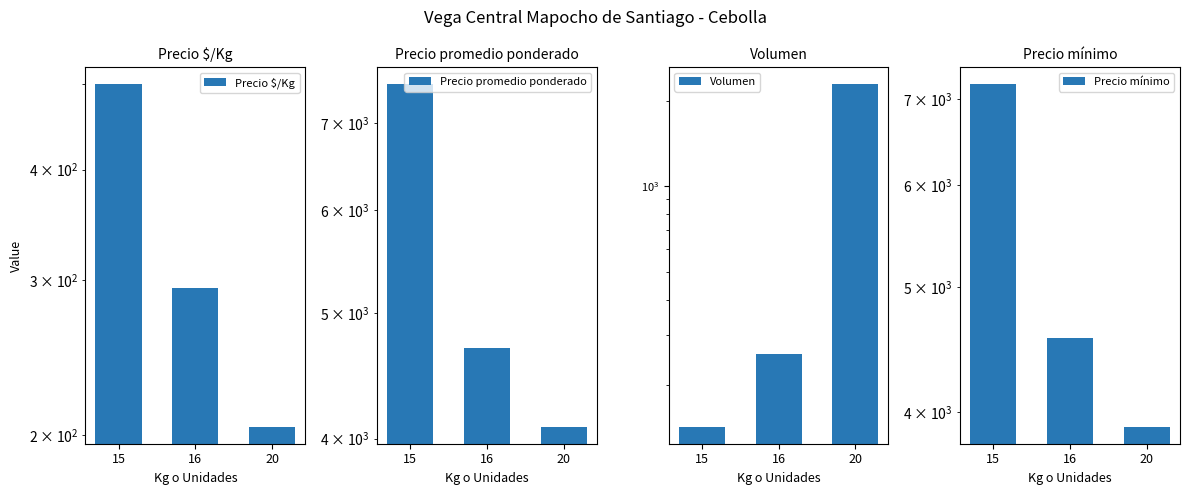

Reading left to right, list all the values displayed in this chart.

Precio $/Kg: 15=499.9	16=293.6	20=204.5
Precio promedio ponderado: 15=7499.6	16=4696.2	20=4086.8
Volumen: 15=143.3	16=257.1	20=2280.2
Precio mínimo: 15=7185.7	16=4570.4	20=3900.0